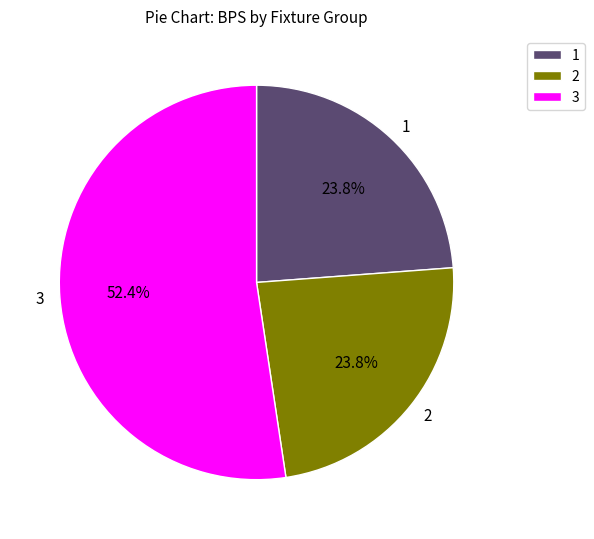

Which slice represents more than half of the pie?

3